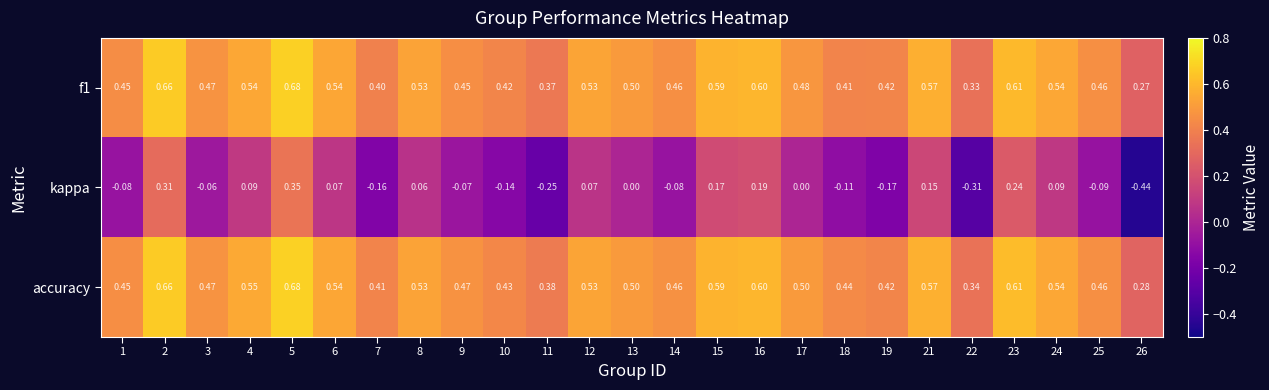

Is the value of accuracy at 7 greater than the value of kappa at 5?

Yes